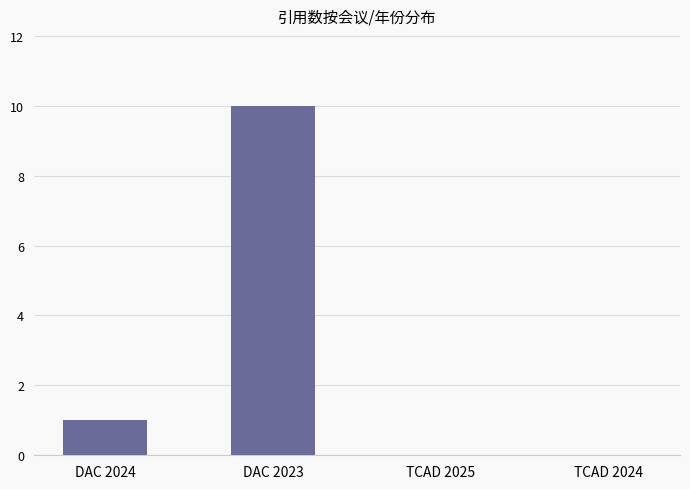

Which has a higher value, DAC 2023 or DAC 2024?

DAC 2023